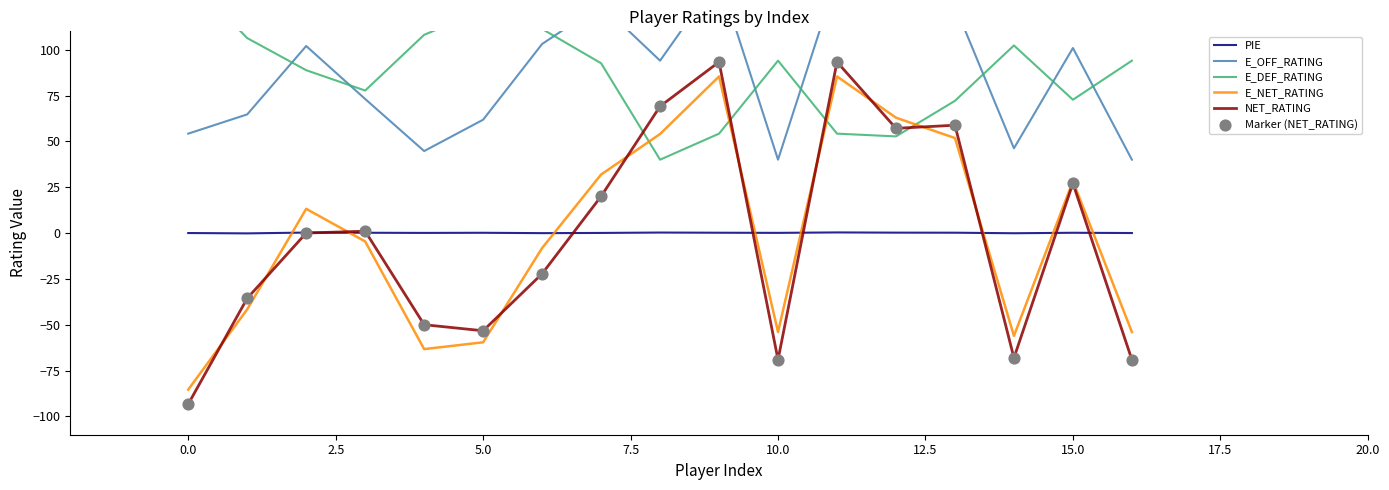

Which series has the widest spread of Y values?

NET_RATING